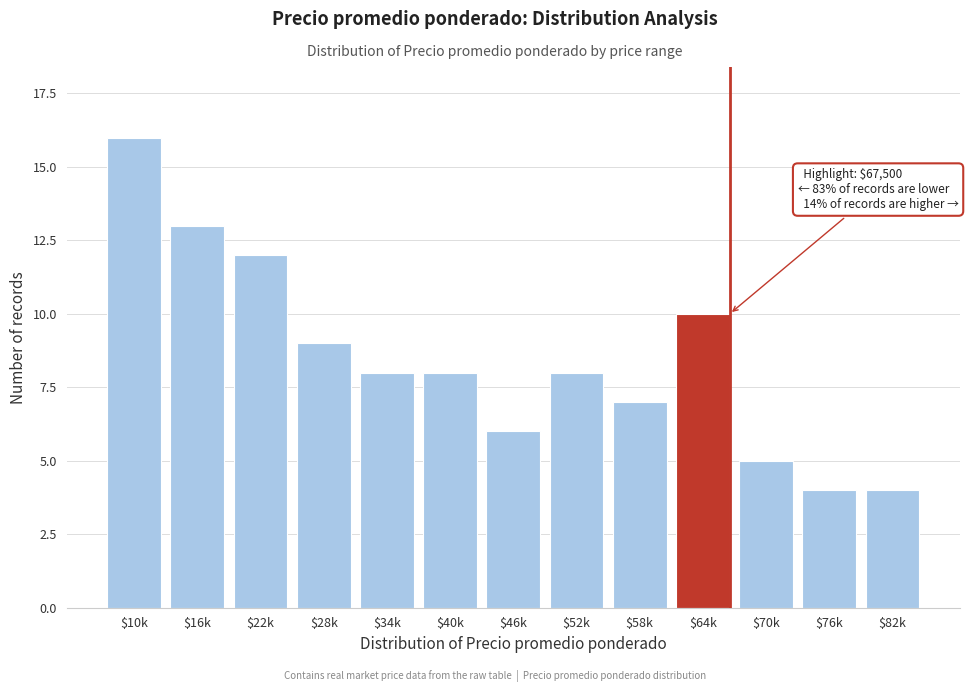

Reading left to right, what are all the values shown in this chart?

16	13	12	9	8	8	6	8	7	10	5	4	4